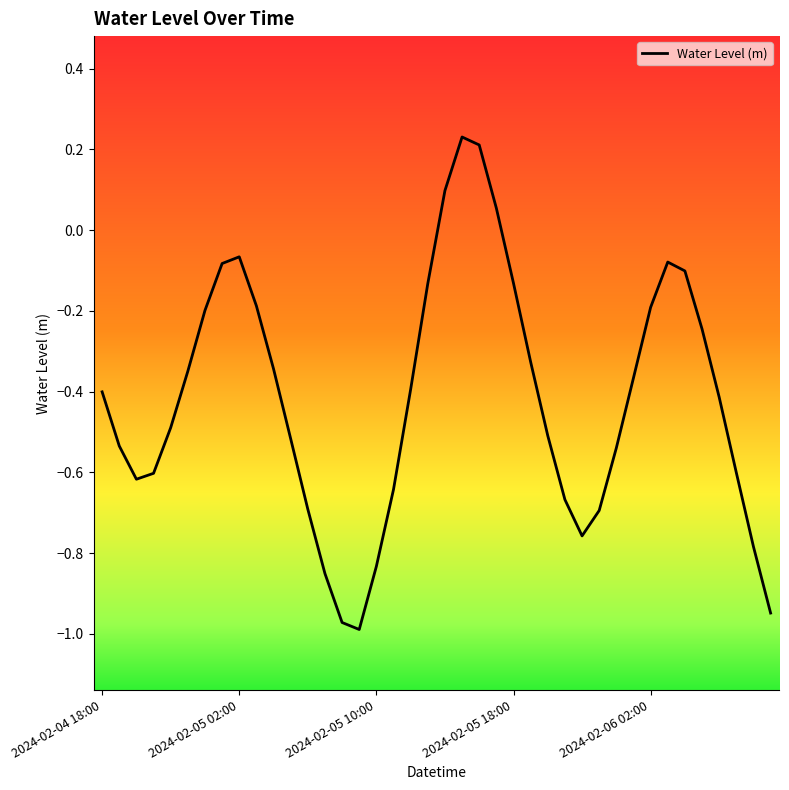

What is the difference between the maximum and minimum values?

1.2